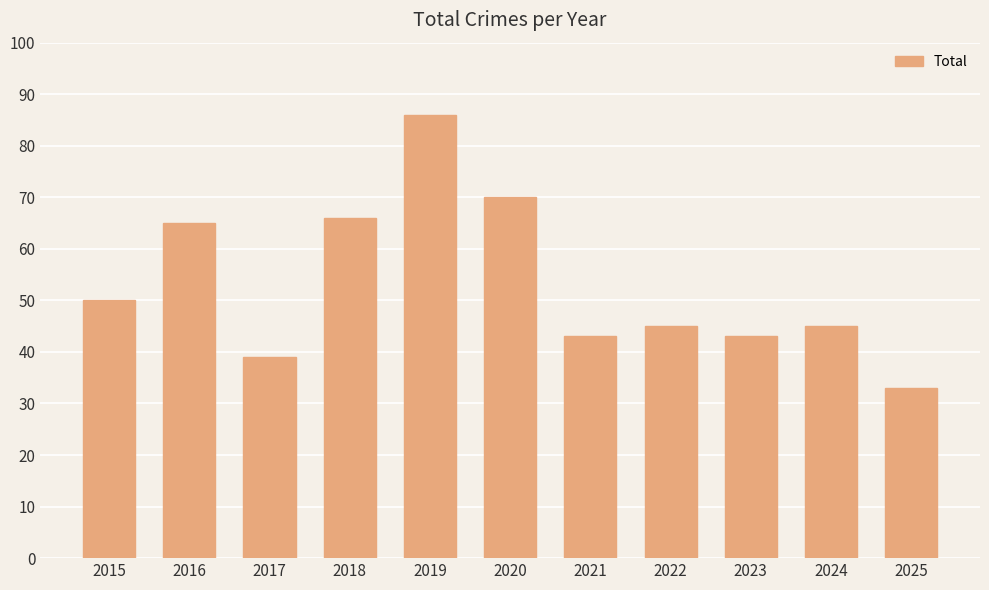

How many categories are shown in the chart?

11